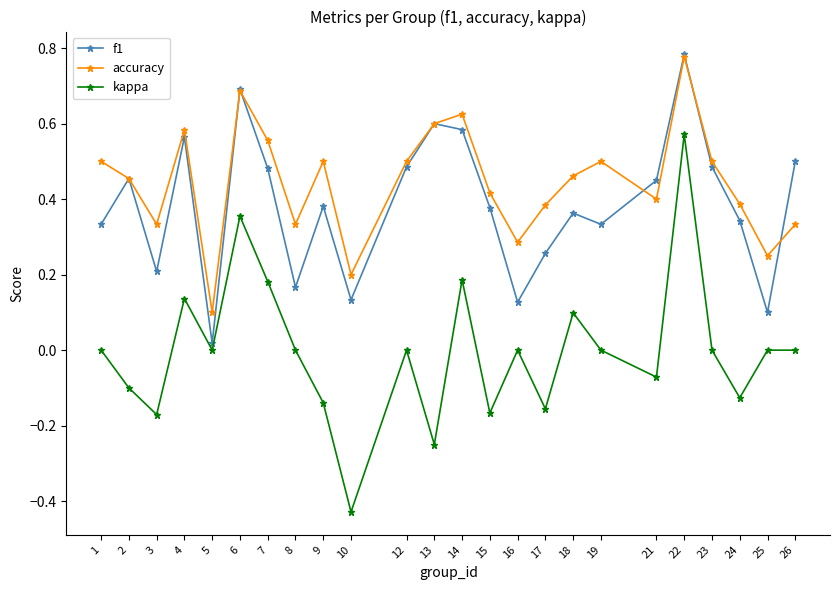

Which series ends up on top after the final intersection of accuracy and f1?

f1